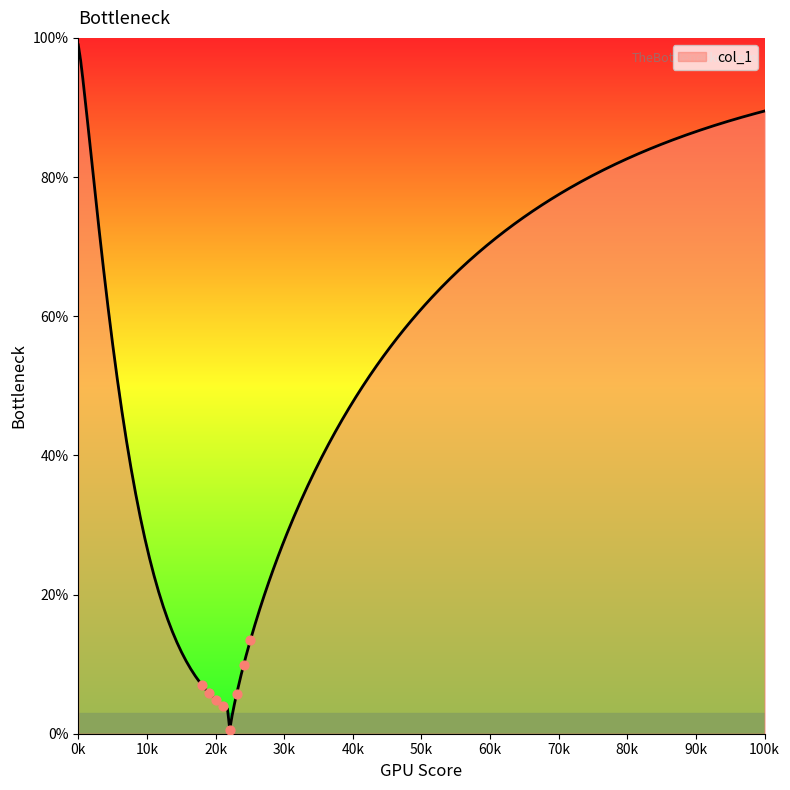

Is this an area chart (filled region under the line)?

Yes